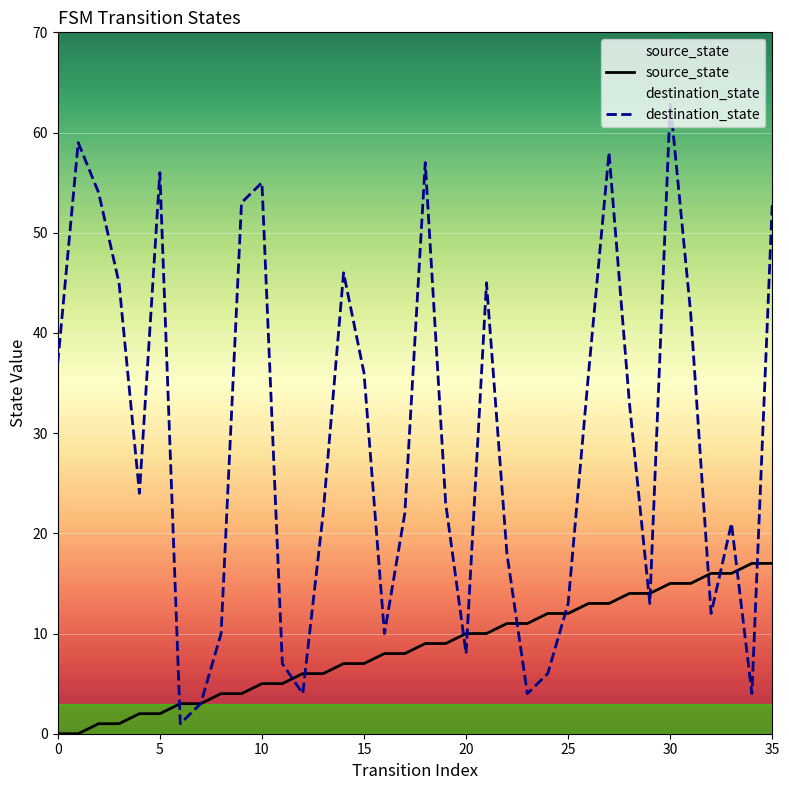

The value of destination_state at 0 is 26. True or false?

False